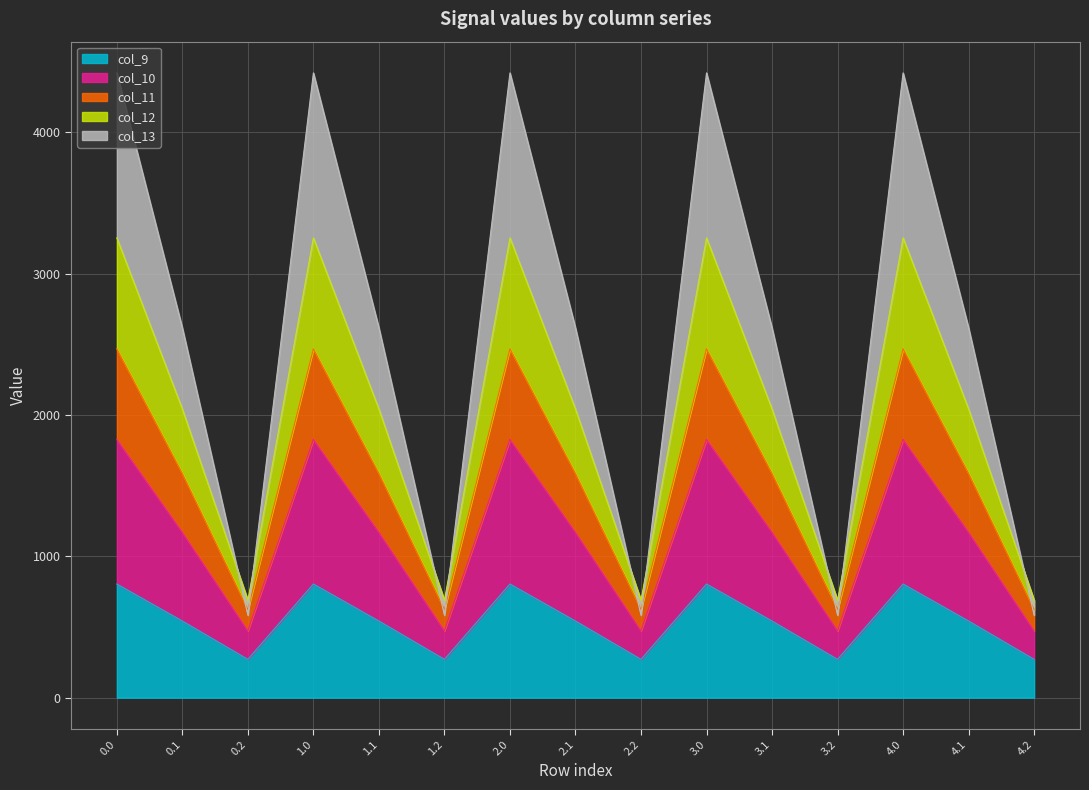

What is the lowest value of the col_9 series?

271.1